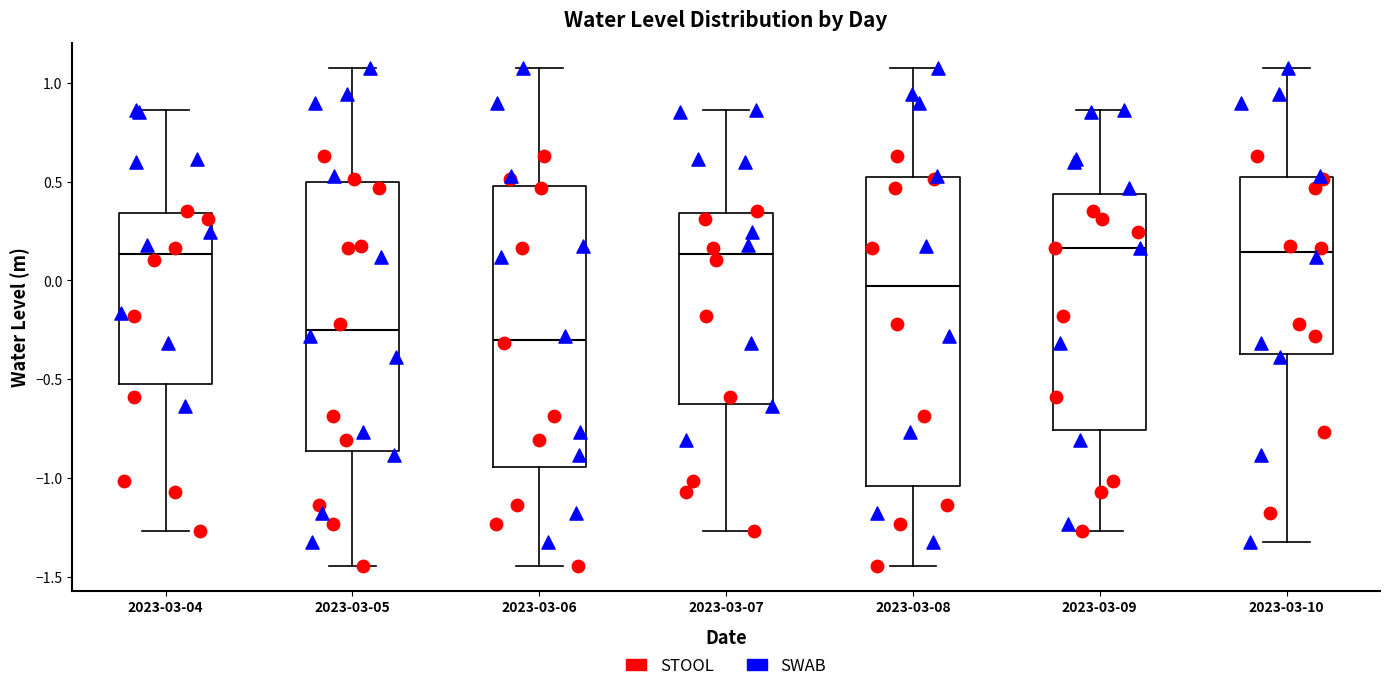

Reading left to right, read every box against the y-axis: the position of its median line, the range the box covers, and the ends of its whiskers. The values are not printed on the chart, so give them approximately, as read against the axis.

2023-03-04: median 0.15, box -0.50 to 0.35, whiskers -1.25 to 0.85
2023-03-05: median -0.25, box -0.85 to 0.50, whiskers -1.45 to 1.05
2023-03-06: median -0.30, box -0.95 to 0.50, whiskers -1.45 to 1.05
2023-03-07: median 0.15, box -0.60 to 0.35, whiskers -1.25 to 0.85
2023-03-08: median -0.05, box -1.05 to 0.50, whiskers -1.45 to 1.05
2023-03-09: median 0.15, box -0.75 to 0.45, whiskers -1.25 to 0.85
2023-03-10: median 0.15, box -0.35 to 0.50, whiskers -1.30 to 1.05